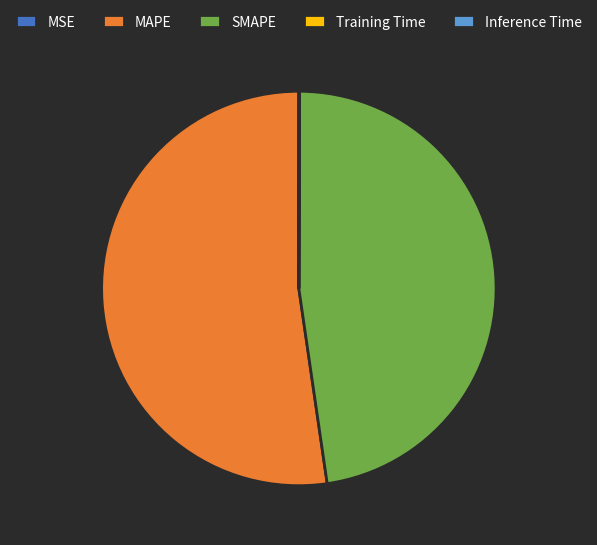

Does MAPE represent more than half of the total?

Yes